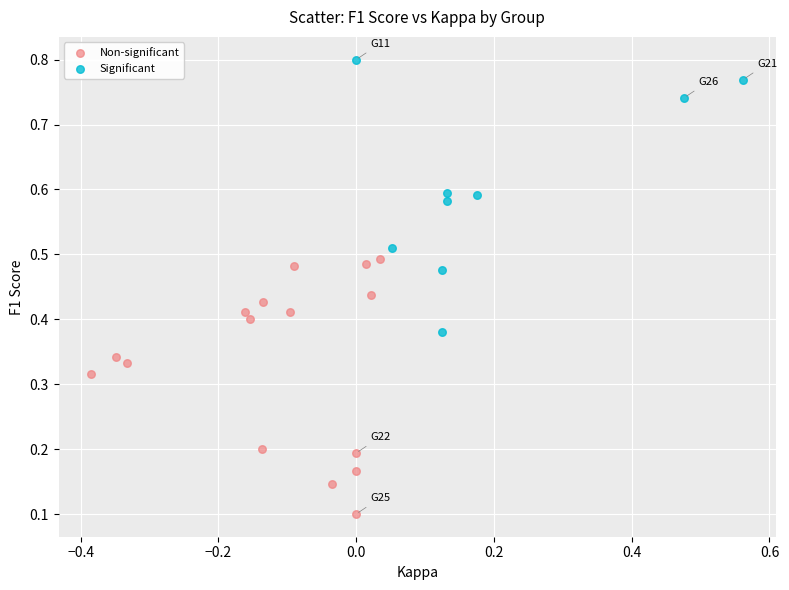

Which series has the widest spread of Y values?

Significant